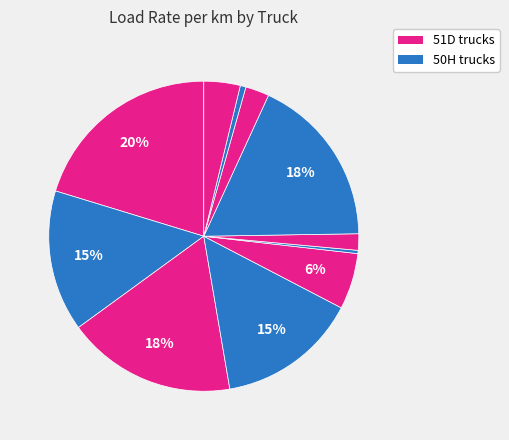

How many segments does this pie chart have?

11